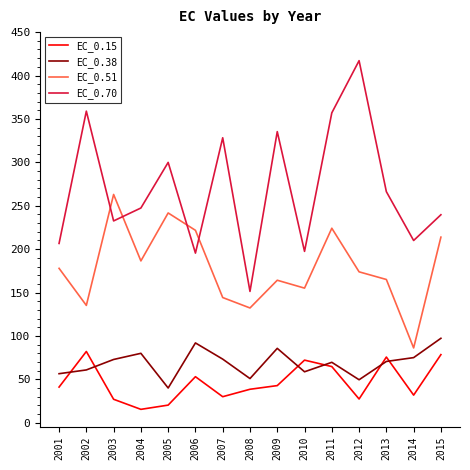

Is it true that EC_0.70 equals 348.6 at 2010?

False